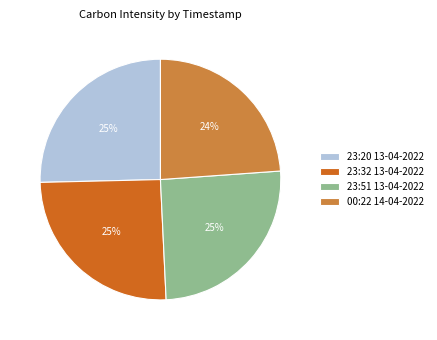

What is the smallest slice in the pie chart?

00:22 14-04-2022